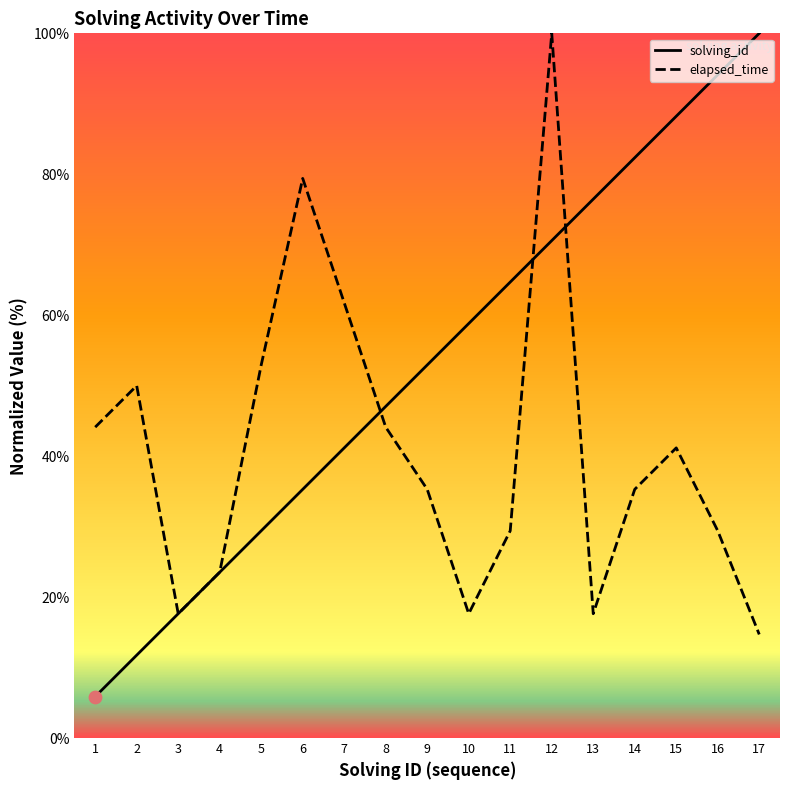

What is the total value across all series at 11?

94.1